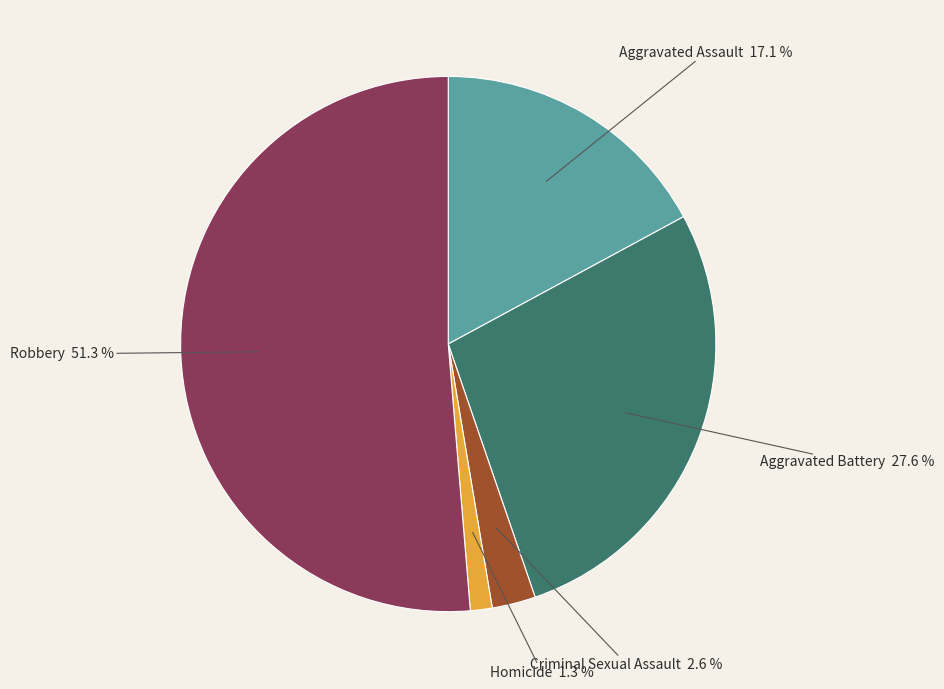

Which category has the biggest portion of the pie?

Robbery